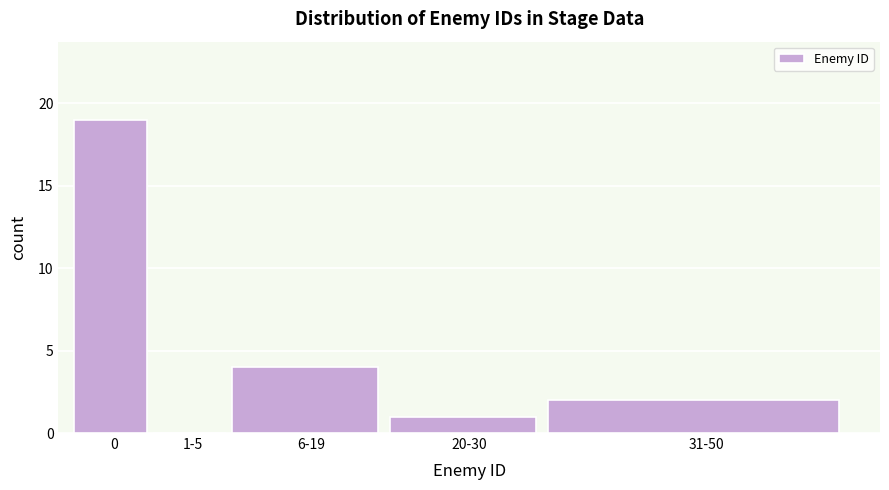

Reading left to right, what are all the values shown in this chart?

0=19	1-5=0	6-19=4	20-30=1	31-50=2